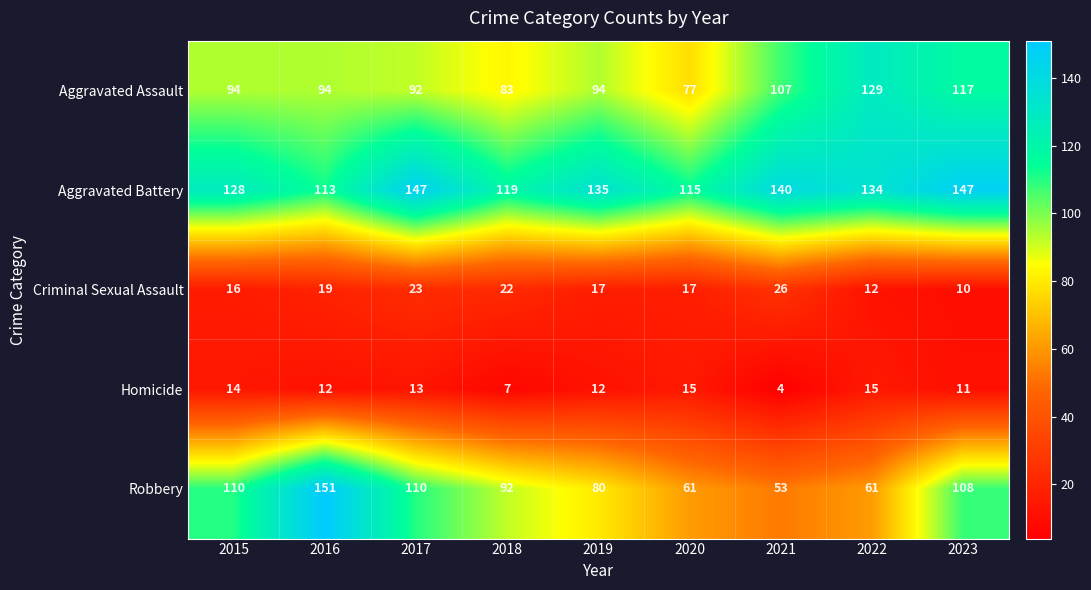

Where is Robbery nearest to the value 102?

2023